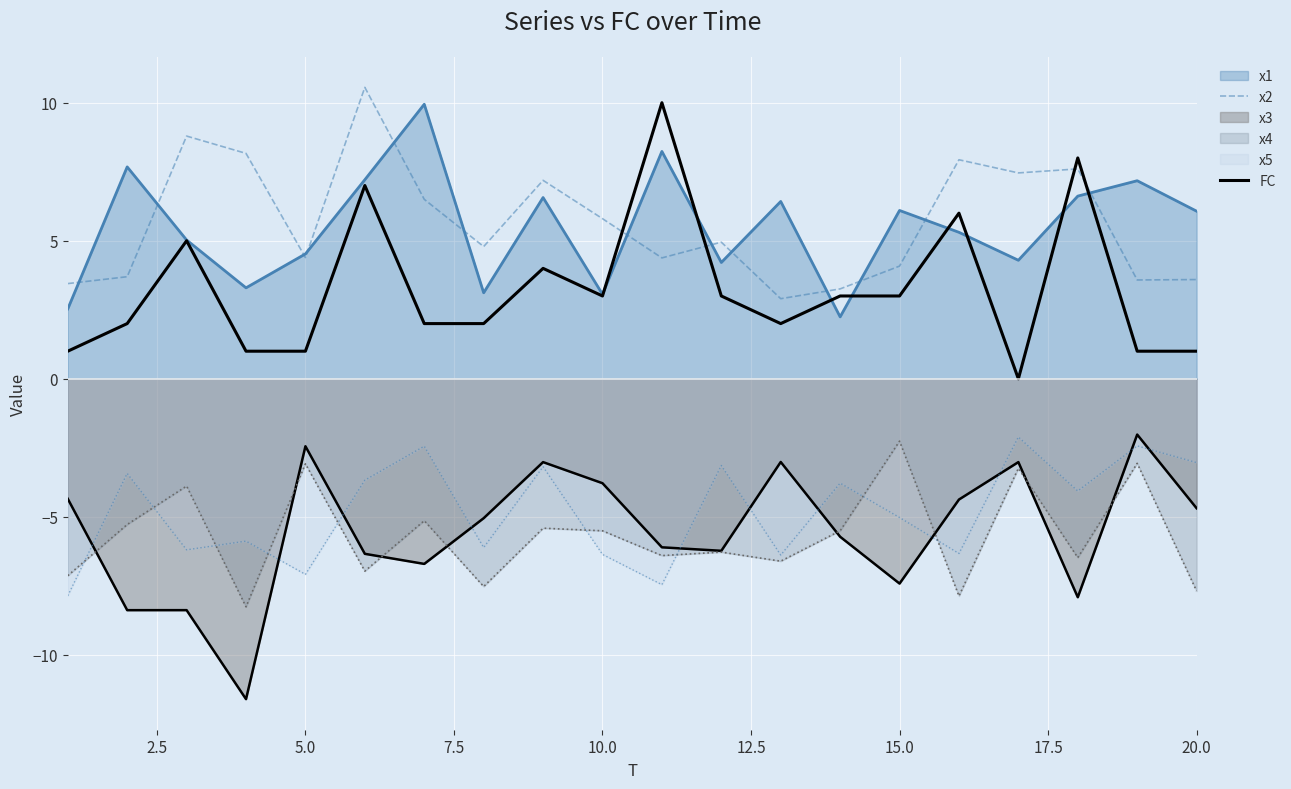

In x2, how many points are lower than both neighbors (excluding endpoints)?

6